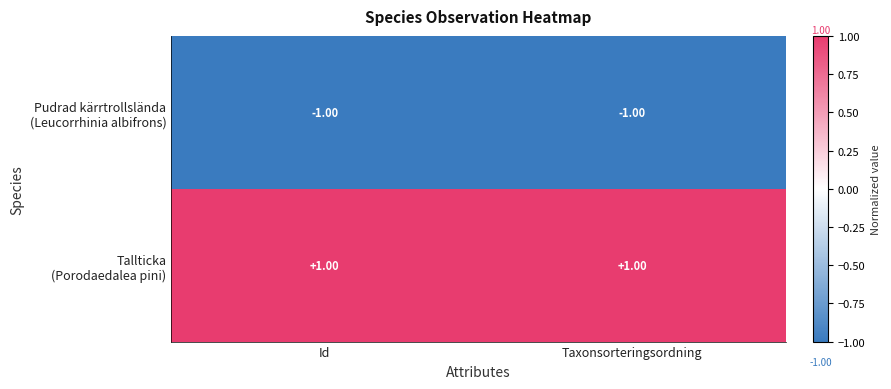

Count the number of categories in the chart.

2